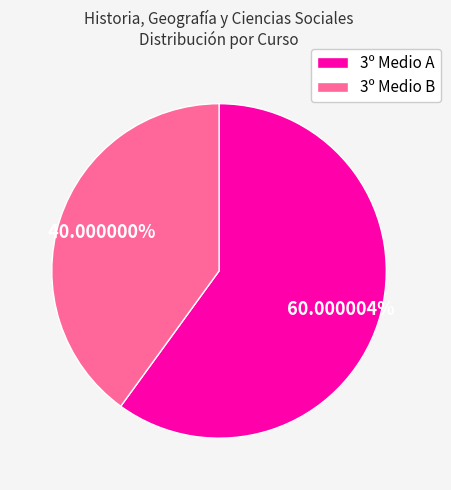

Approximately how many times larger is the value at 3º Medio A compared to 3º Medio B?

1.5